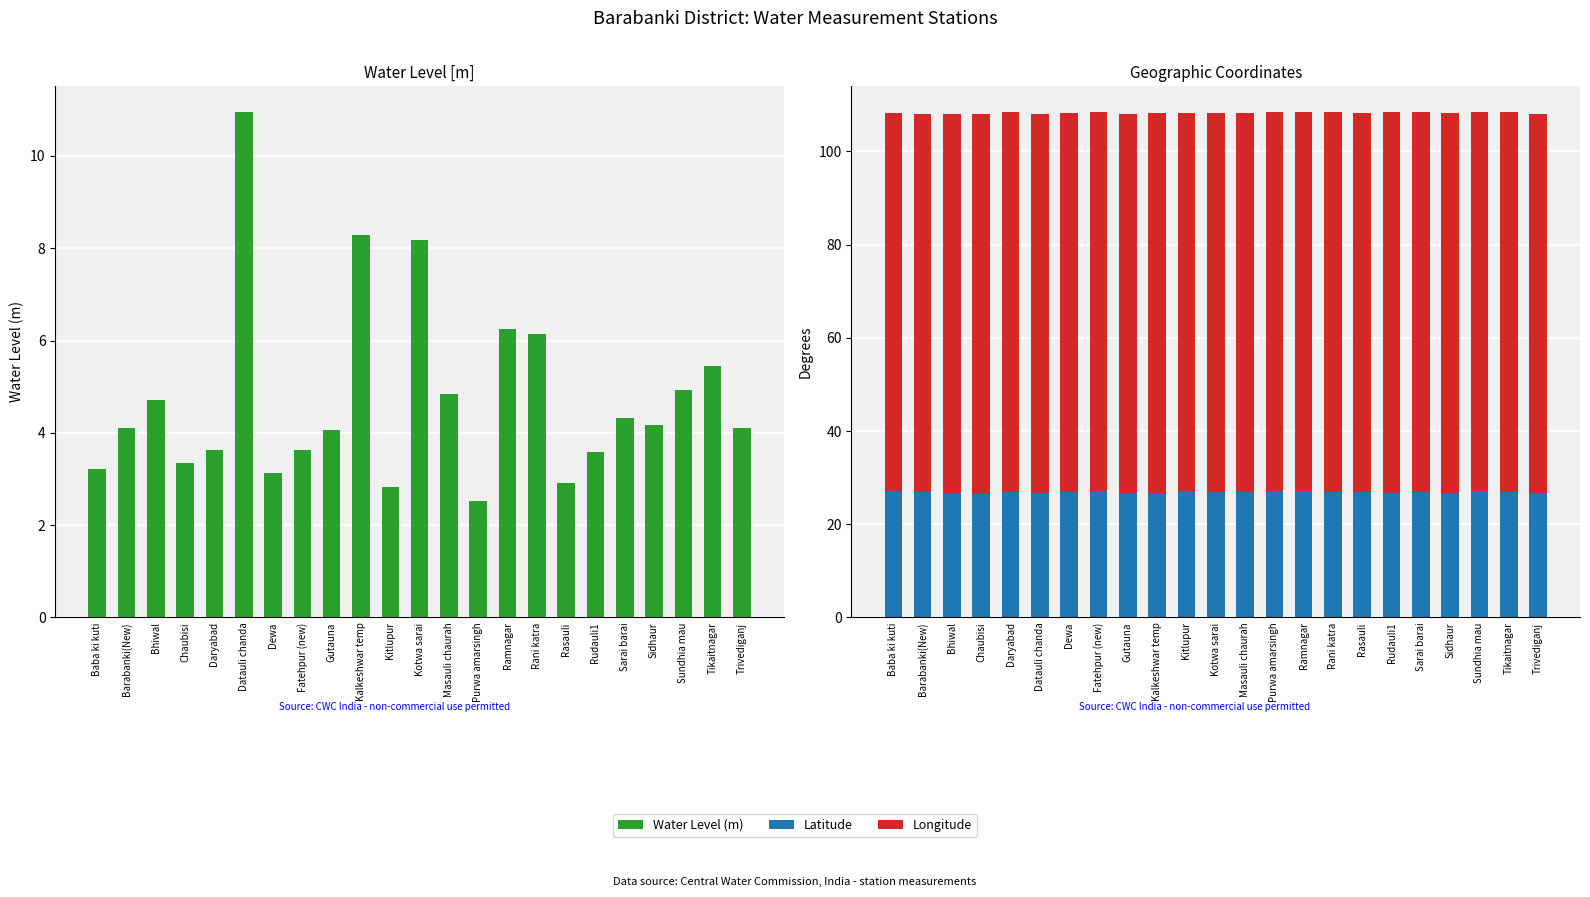

What is the difference between the maximum and minimum values in the Water Level (m) series?

8.4